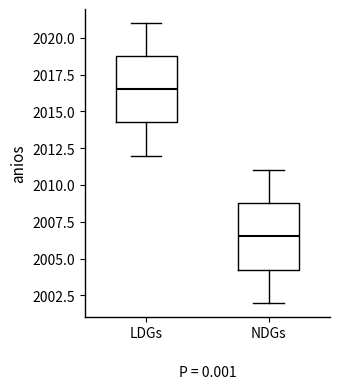

Reading left to right, read every box against the y-axis: the position of its median line, the range the box covers, and the ends of its whiskers. The values are not printed on the chart, so give them approximately, as read against the axis.

LDGs: median 2016.5, box 2014.5 to 2019.0, whiskers 2012.0 to 2021.0
NDGs: median 2006.5, box 2004.5 to 2009.0, whiskers 2002.0 to 2011.0